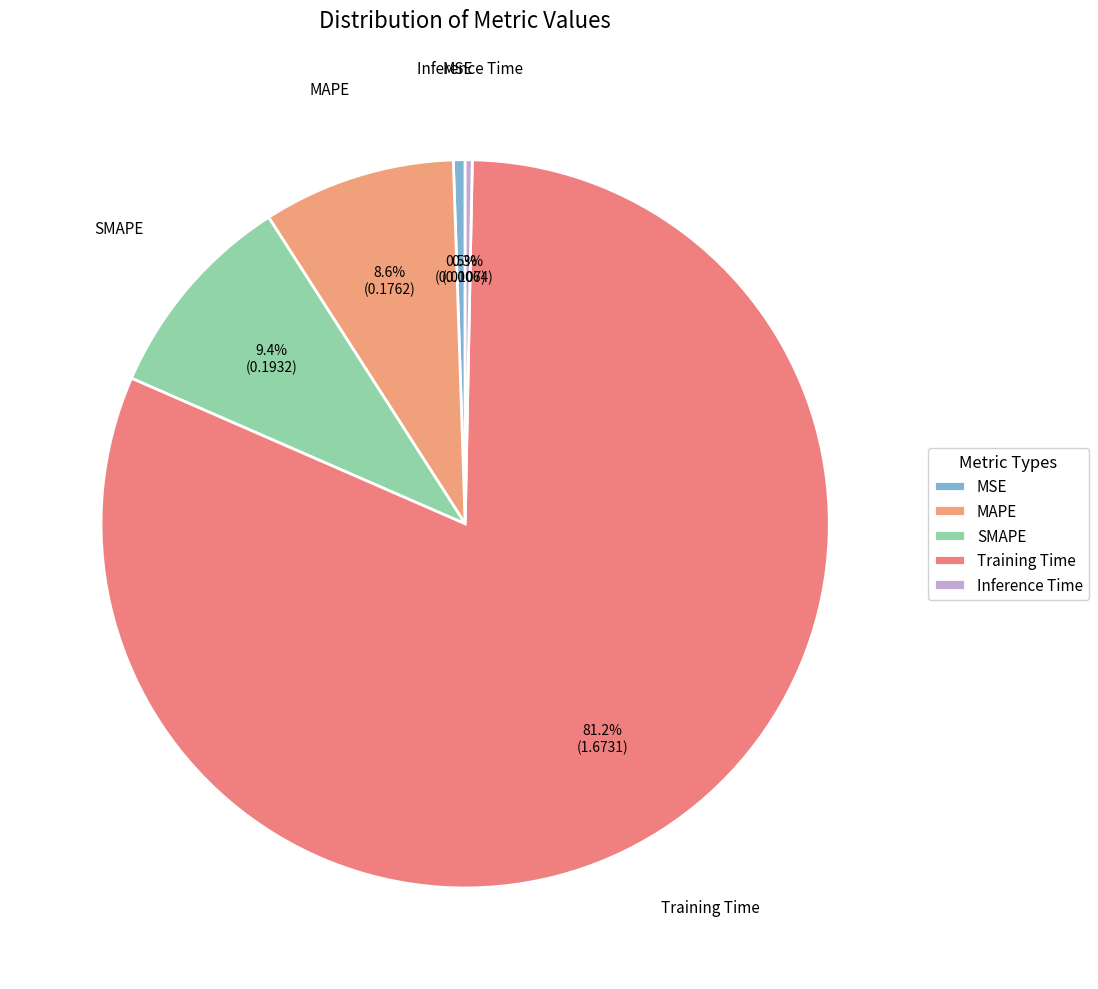

How many segments does this pie chart have?

5